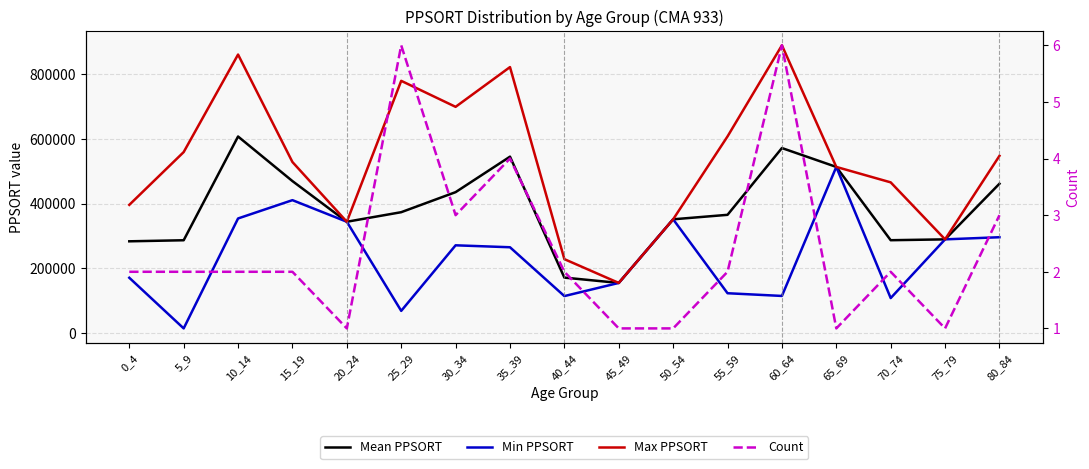

What is the difference between the second highest and minimum values in the Max PPSORT series?

704399.0